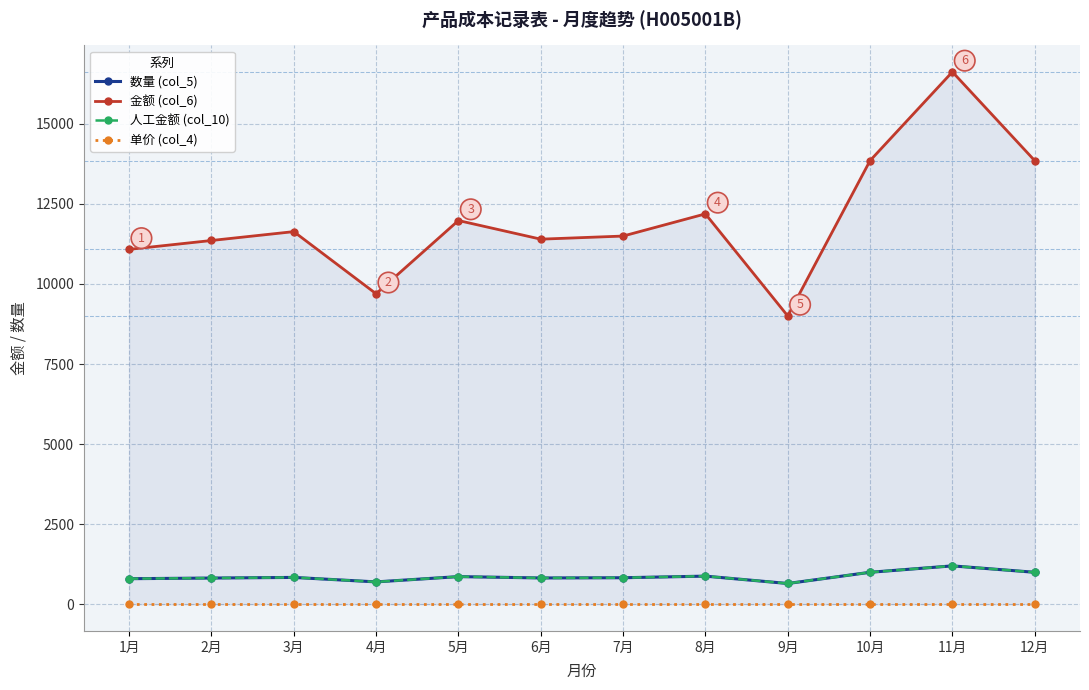

How many interior local valleys does the 人工金额 (col_10) series have?

3